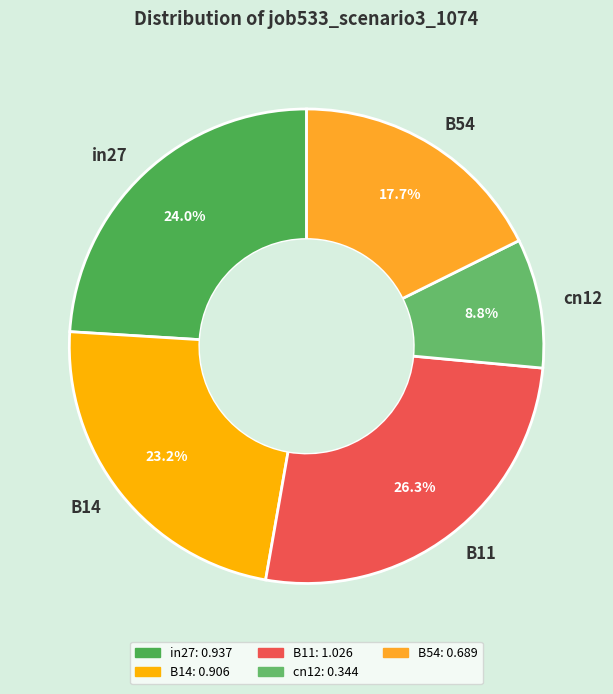

To the nearest percent, what portion does B54 represent?

18%